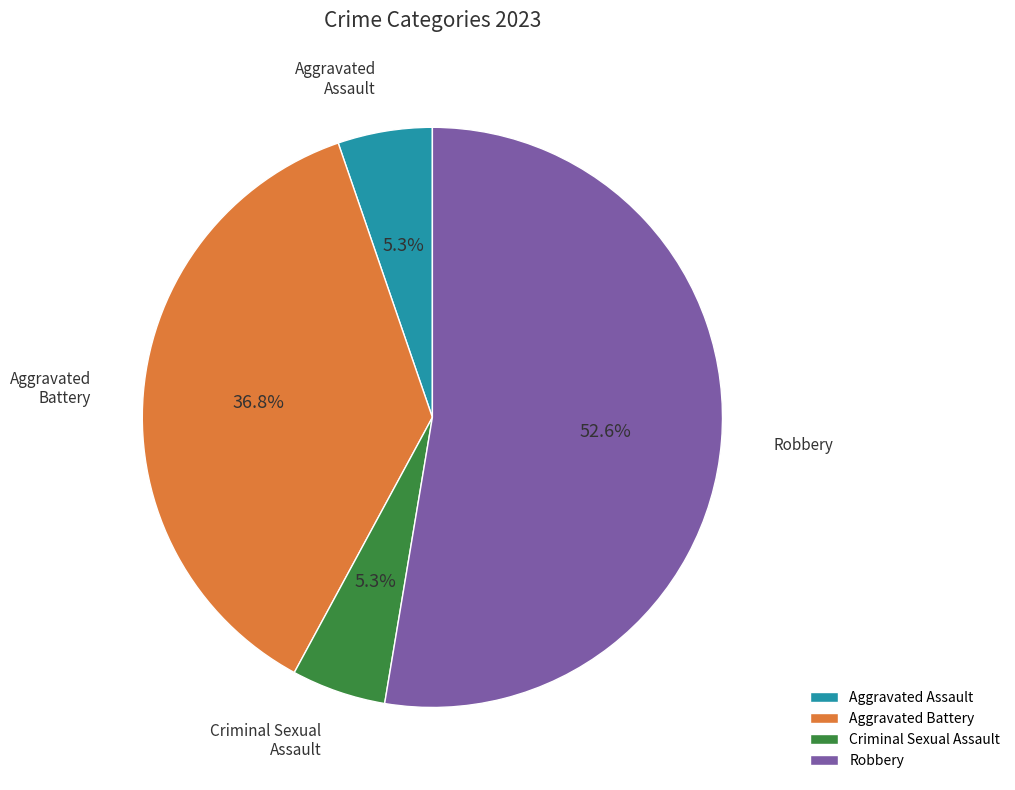

To the nearest percent, what is the difference between the Aggravated Battery and Aggravated Assault slice percentages?

32%